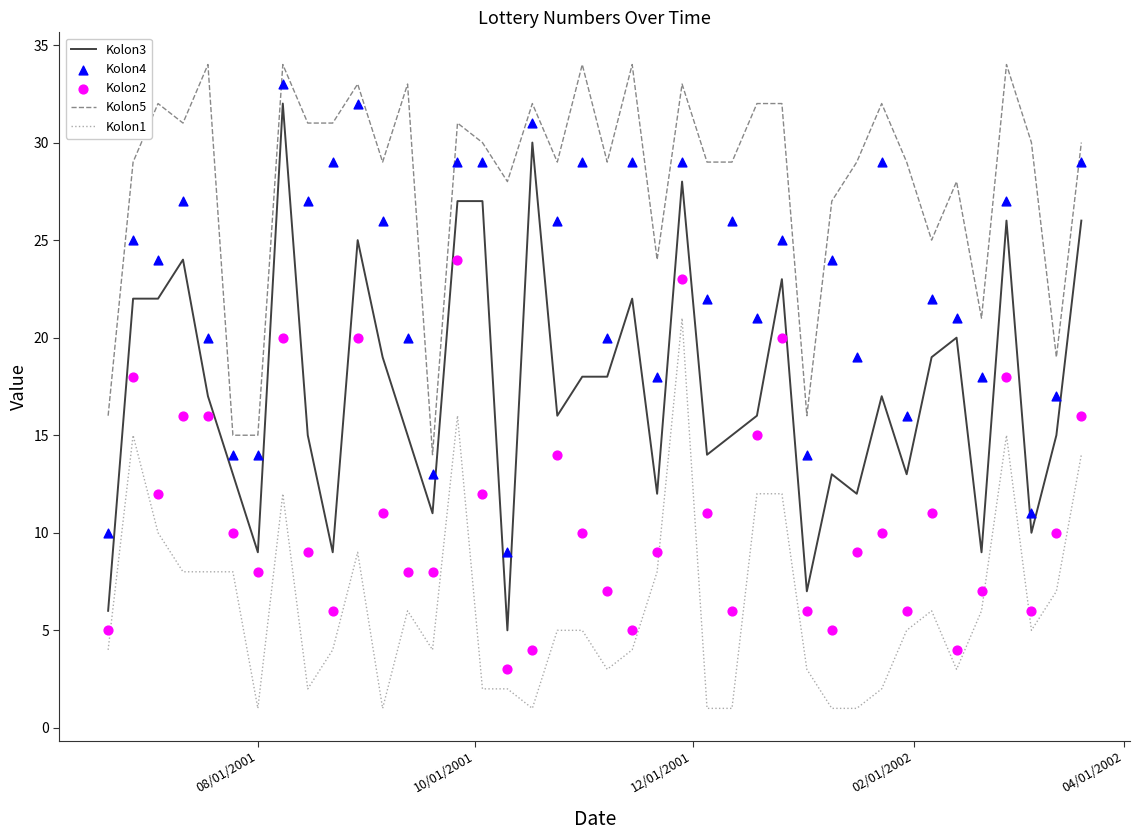

Which series has the largest total across all categories?

Kolon5